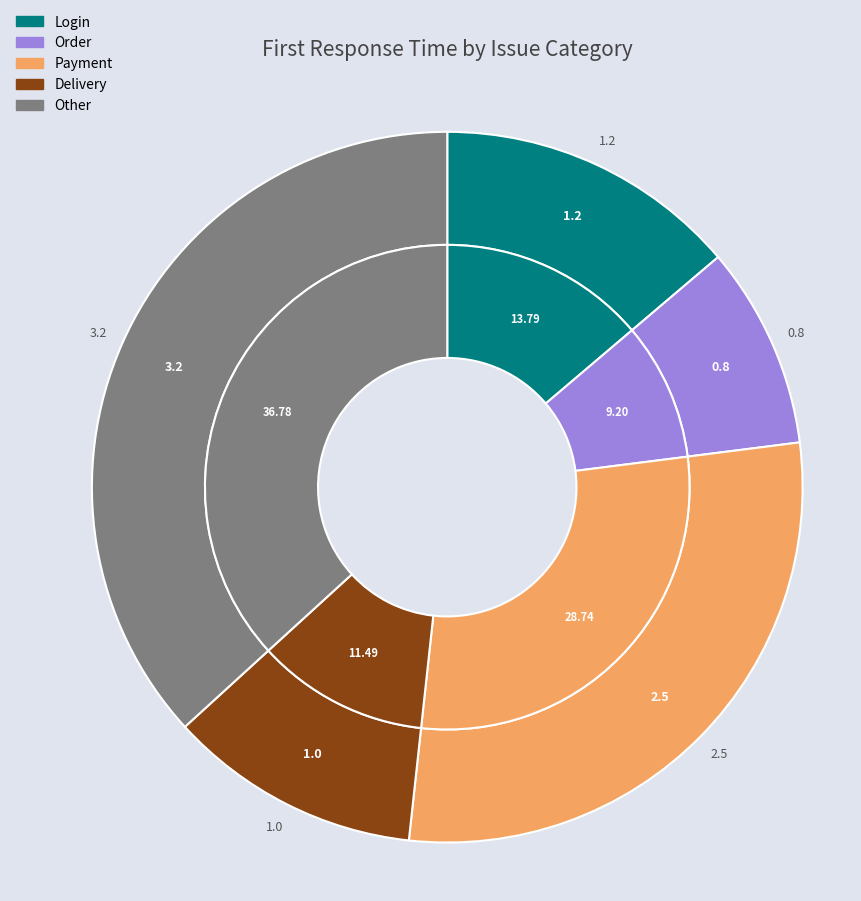

Combined, do Order and Login account for over 50%?

No